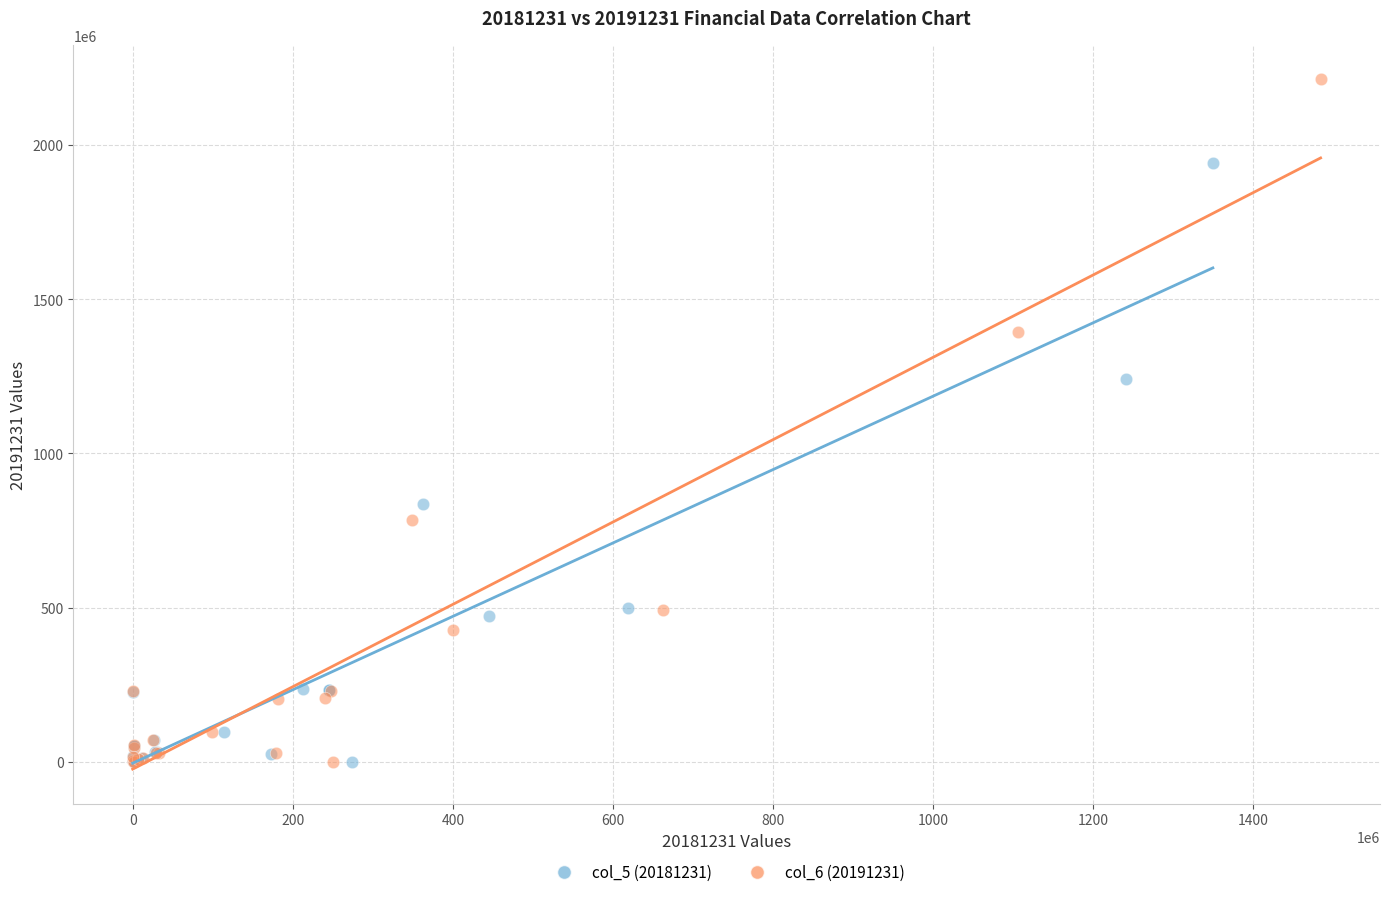

Which series contains the highest Y value?

col_6 (20191231)